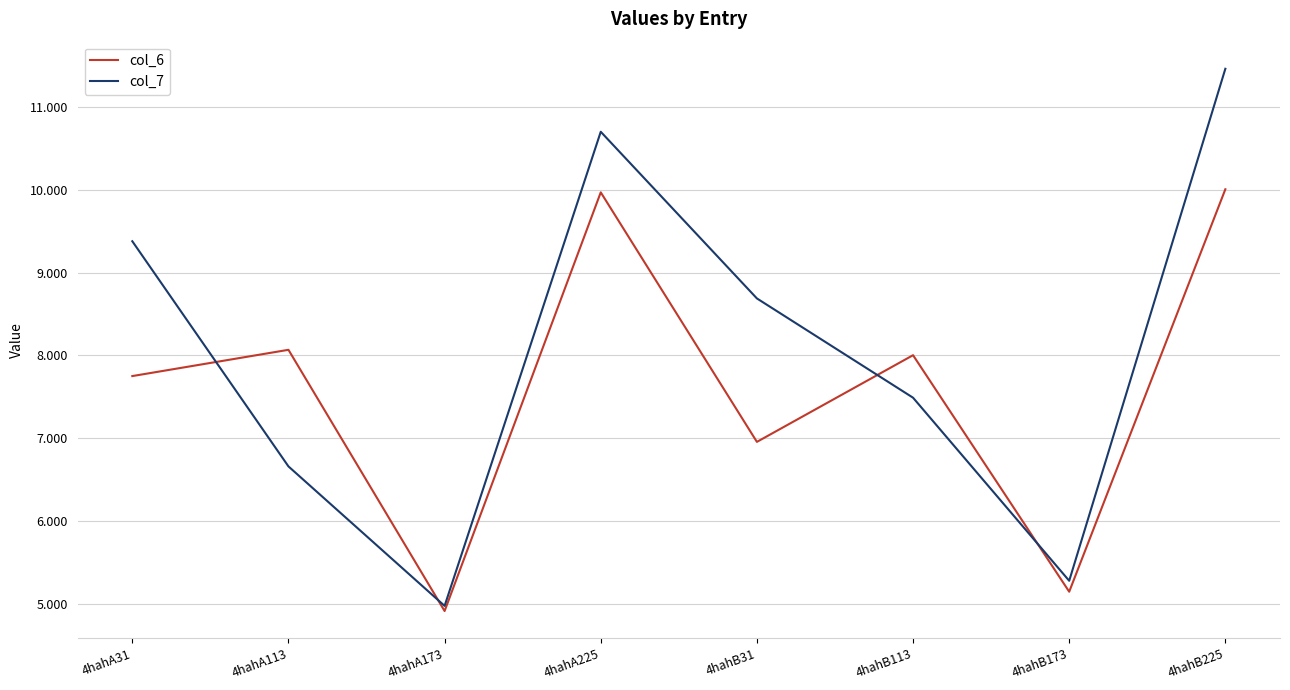

What is the spread (max minus min) of values at 4hahB173?

0.1